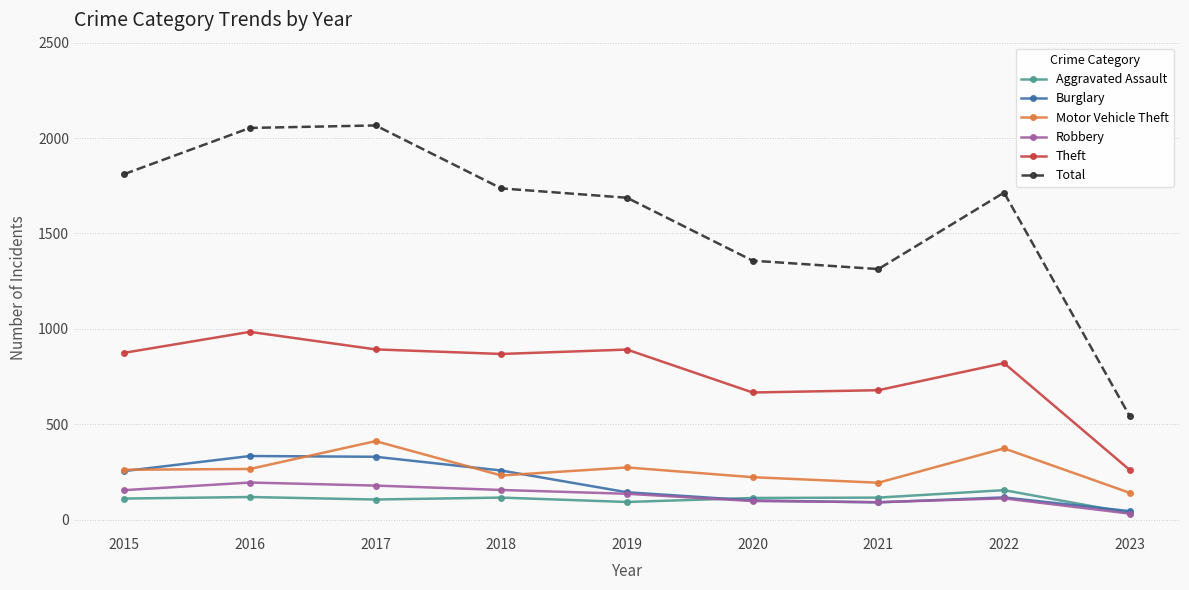

Is the value of Total at 2015 greater than the value of Robbery at 2019?

Yes